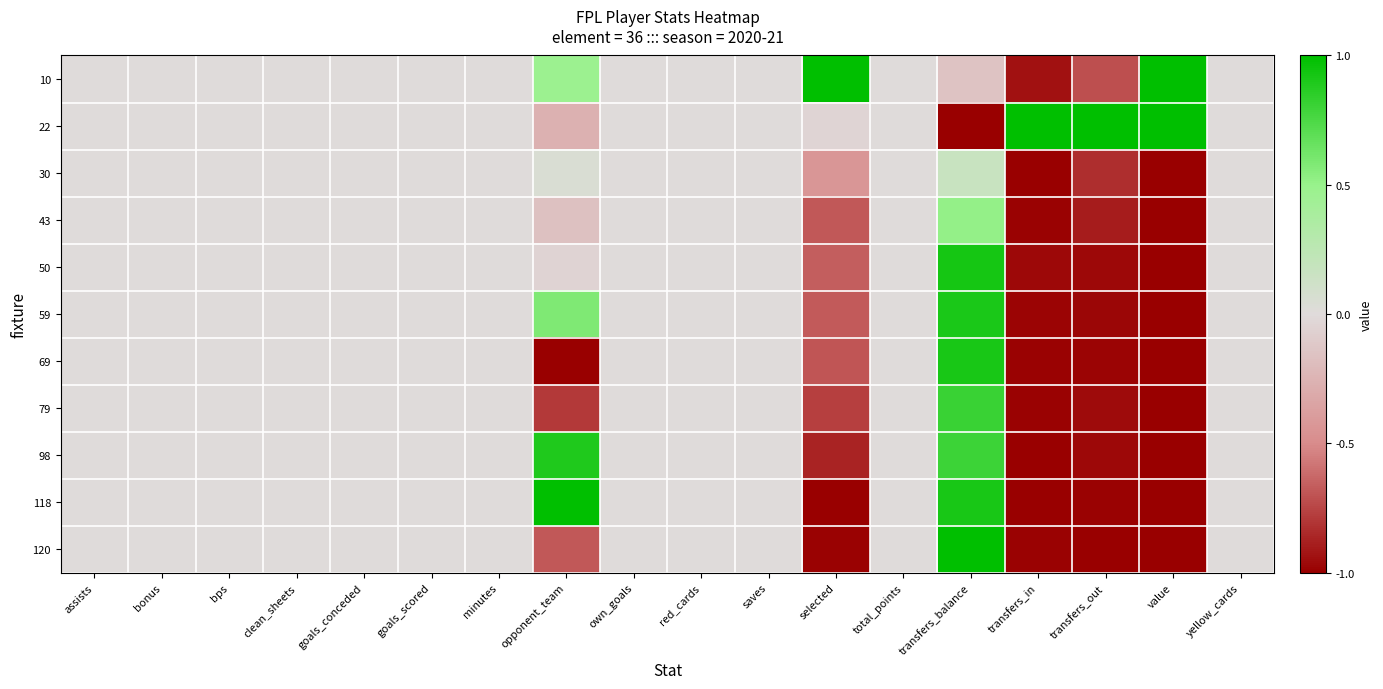

Between saves and selected, which is larger?

selected